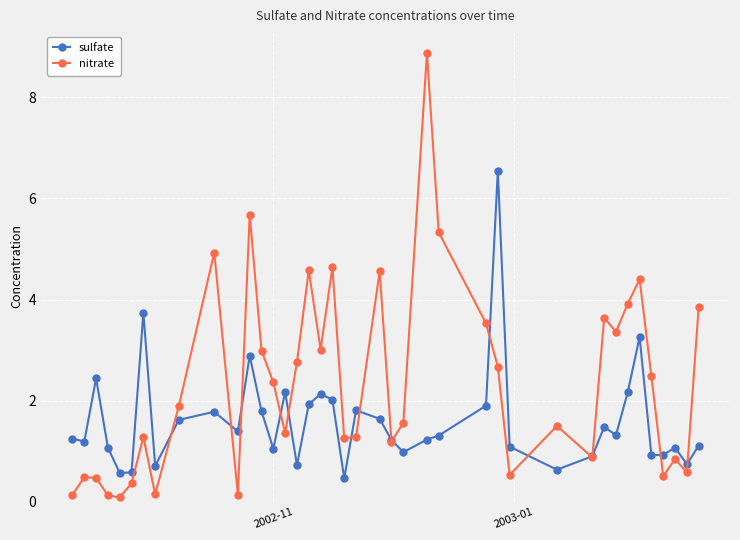

List the series in order of their overall mean, highest first.

nitrate, sulfate